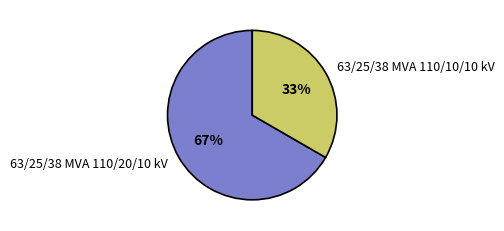

Approximately how many times larger is the value at 63/25/38 MVA 110/20/10 kV compared to 63/25/38 MVA 110/10/10 kV?

2.0